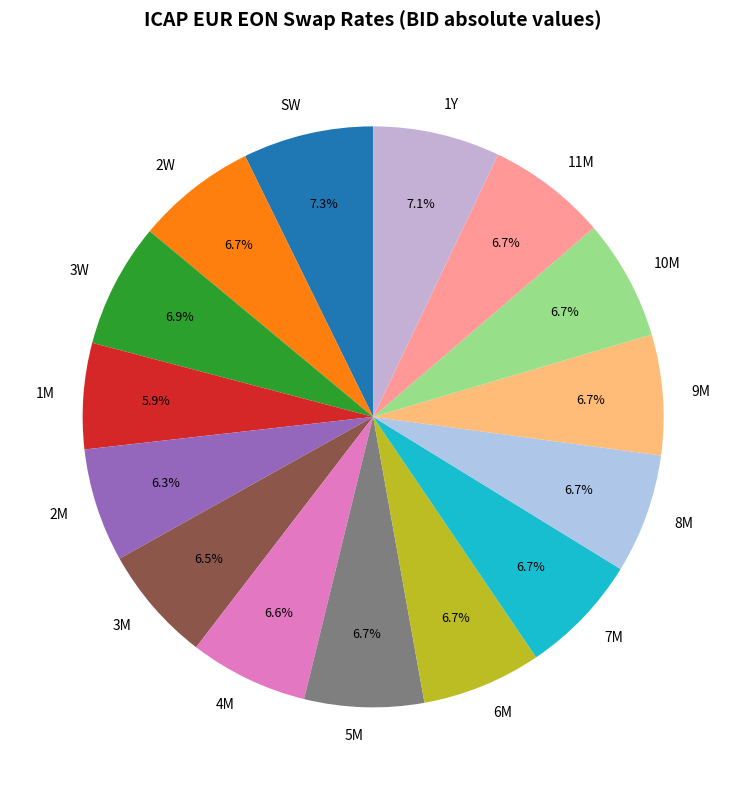

What portion of the pie excludes 7M?

93.3%